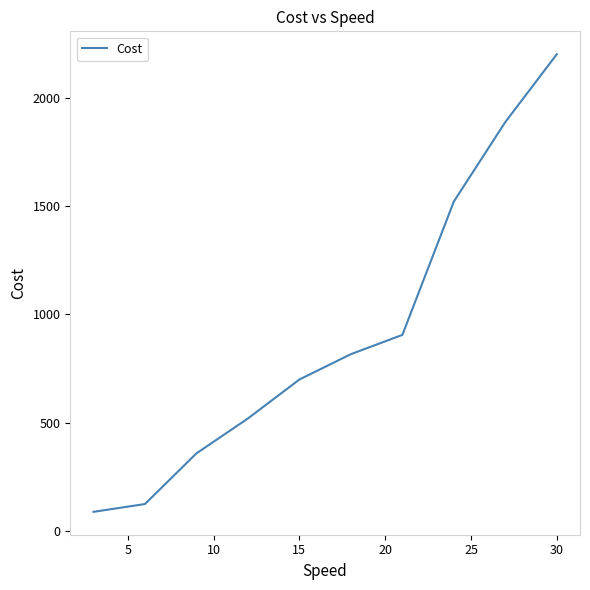

What is the maximum value shown in the chart?

2201